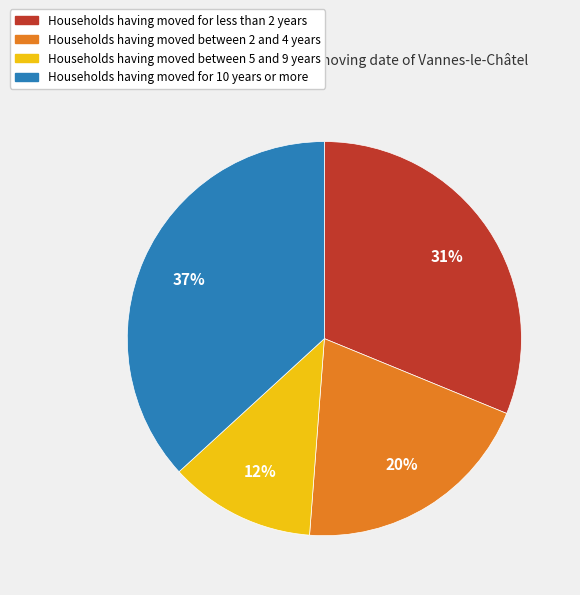

Is there any slice that represents more than half of the pie?

No